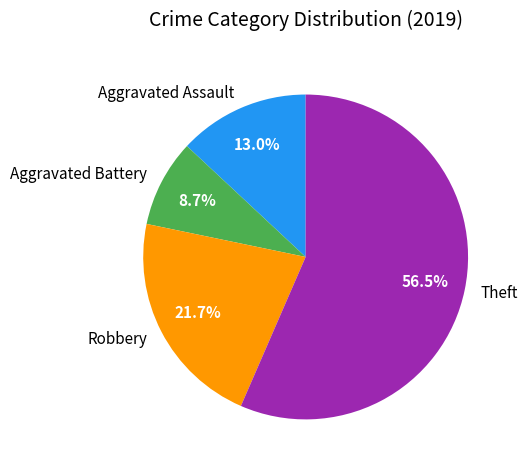

To the nearest percent, what percentage of the pie is Aggravated Assault?

13%